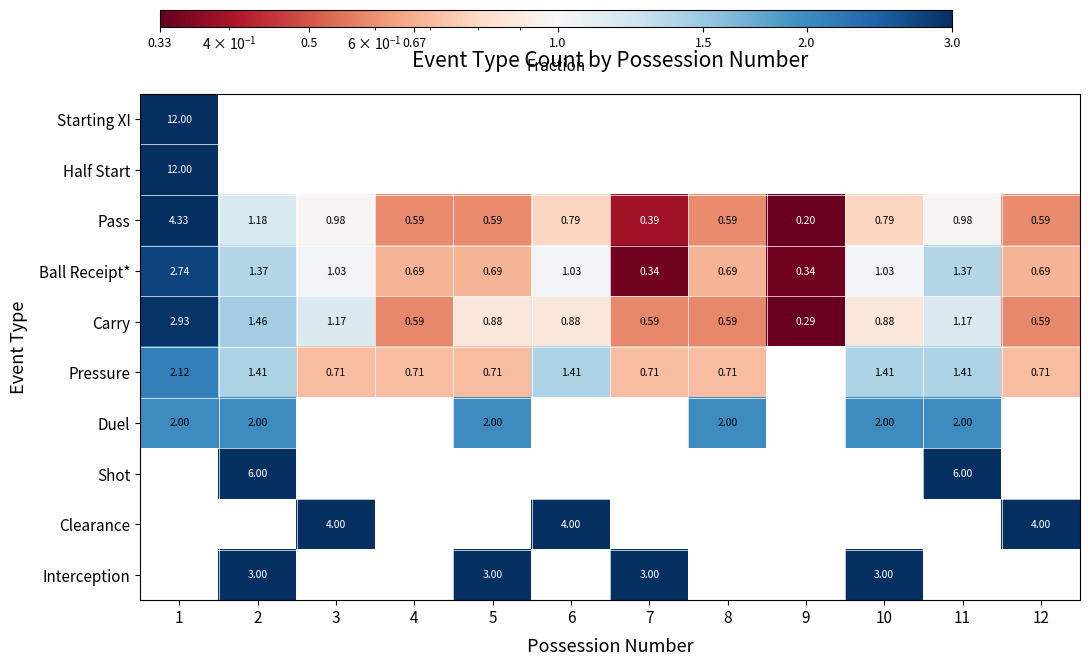

Which series changed the most between 5 and 11?

Shot